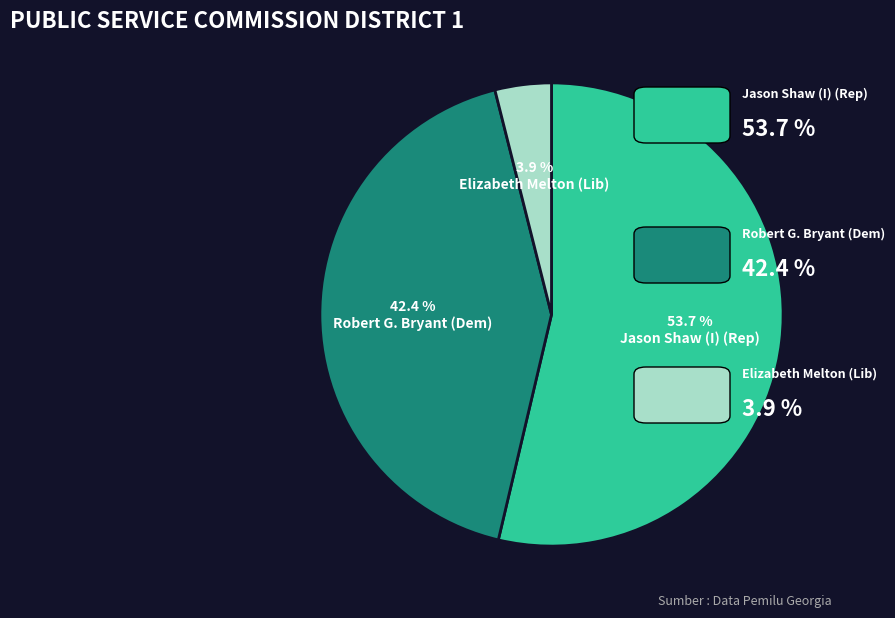

Does any single category account for the majority?

Yes